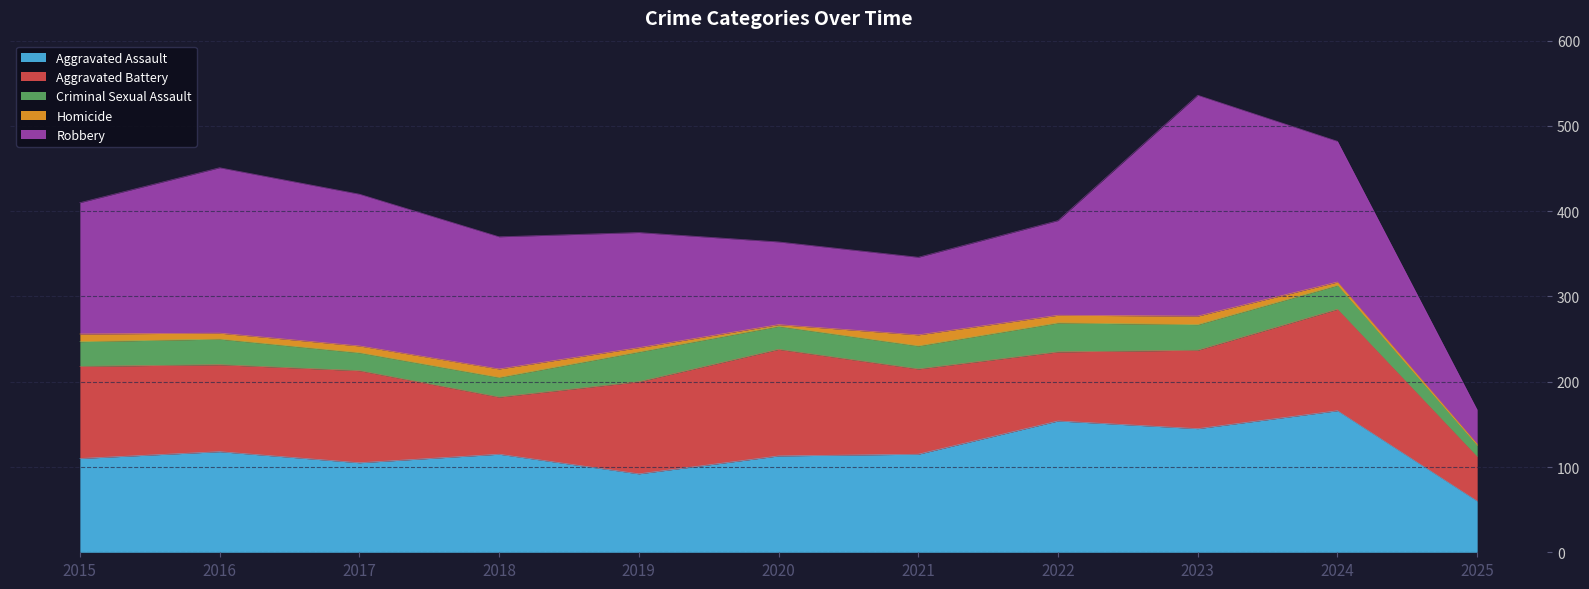

Which has a higher value, 2023 or 2016?

2023